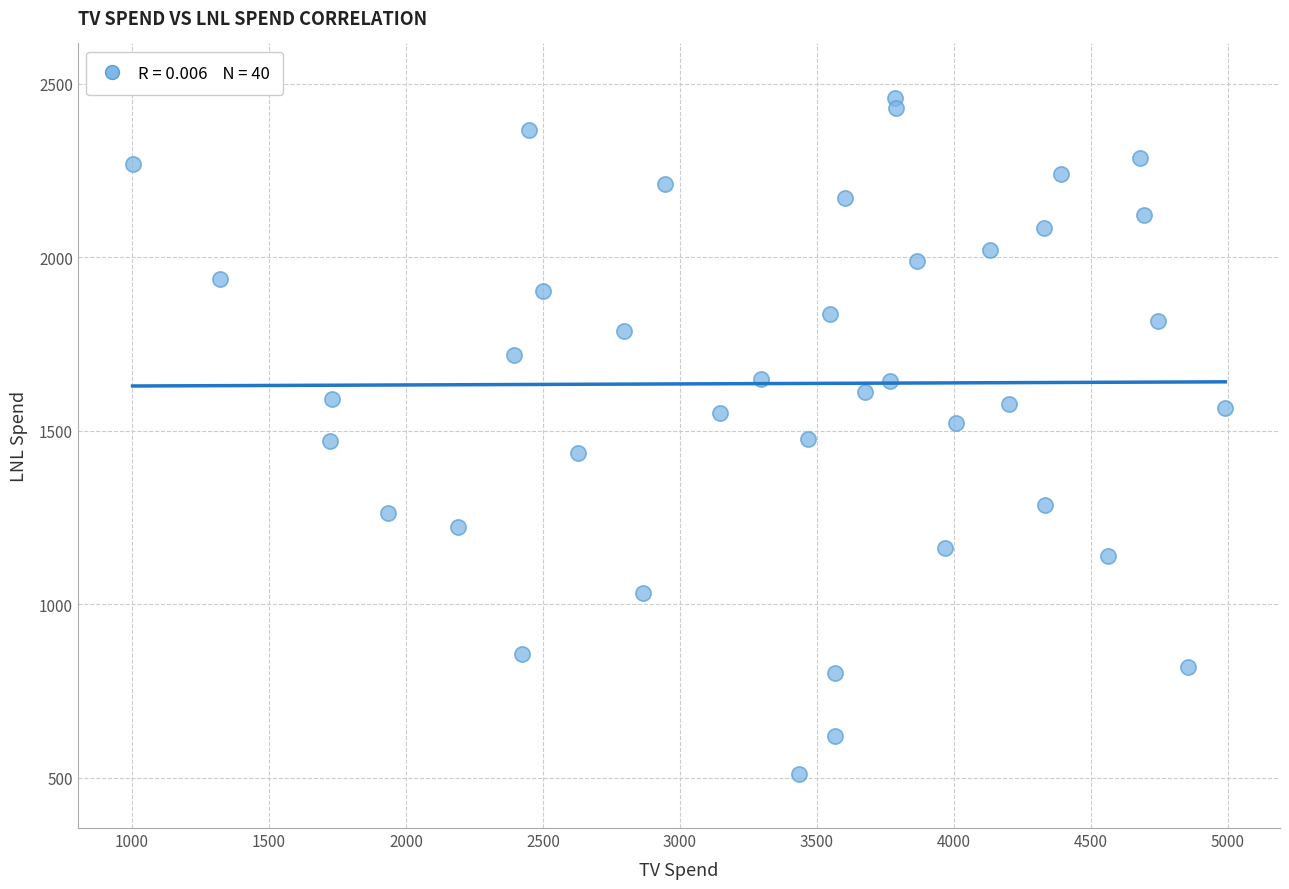

What is the range of X values (max minus min)?

3989.3